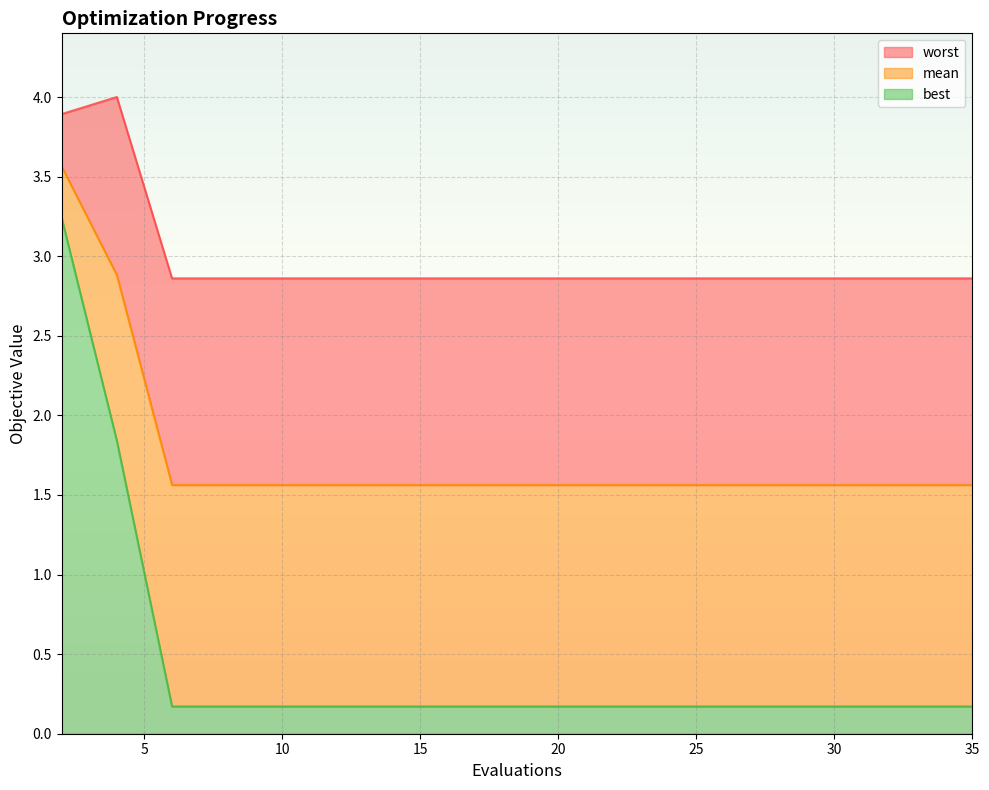

What are all the series names shown in the legend?

worst, mean, best